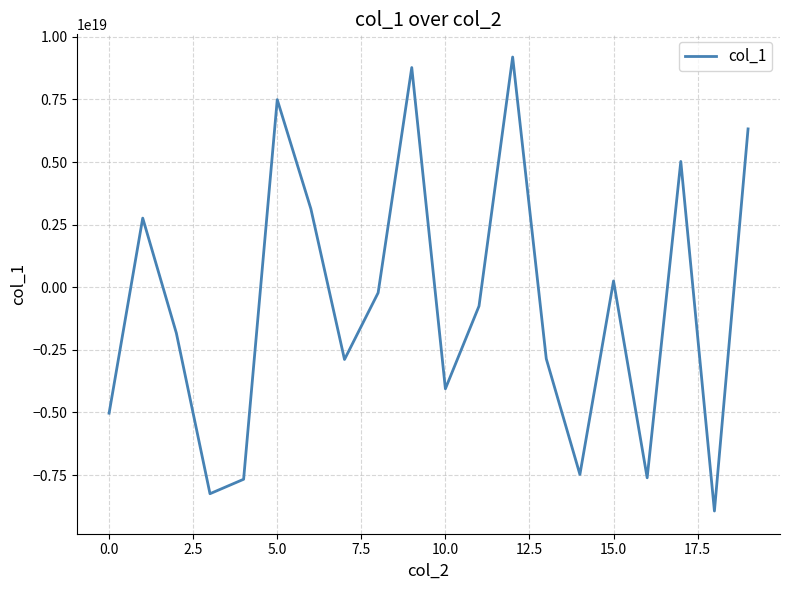

Is this an area chart (filled region under the line)?

No